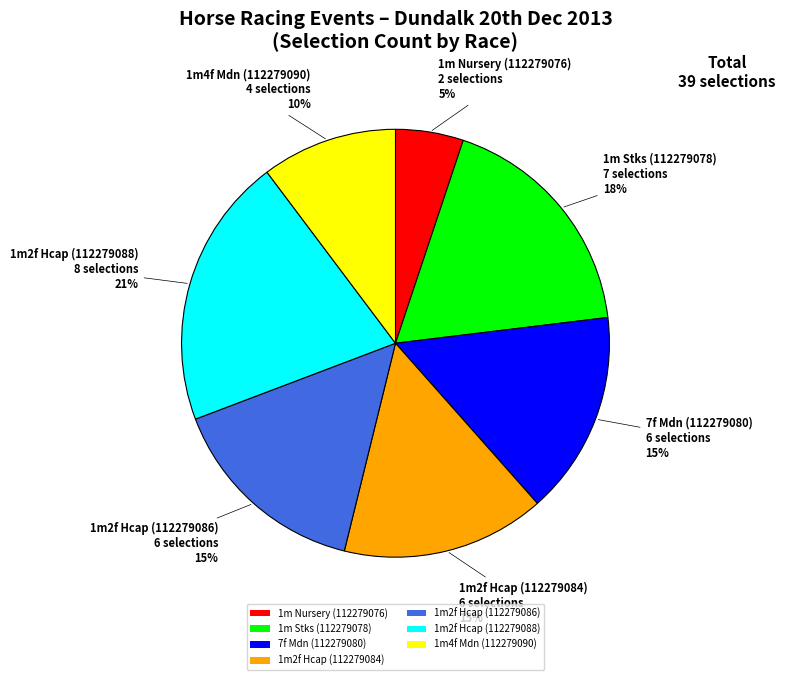

Is there a majority slice in this chart?

No